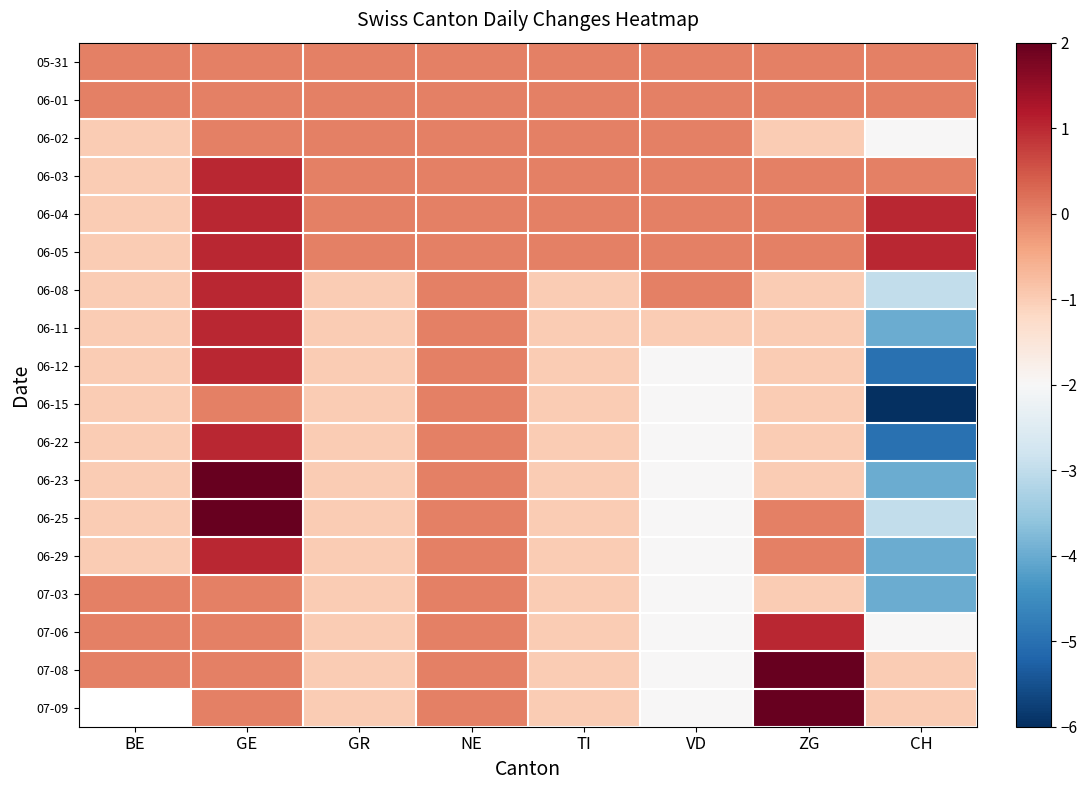

What is the maximum value shown in the chart?

2.0